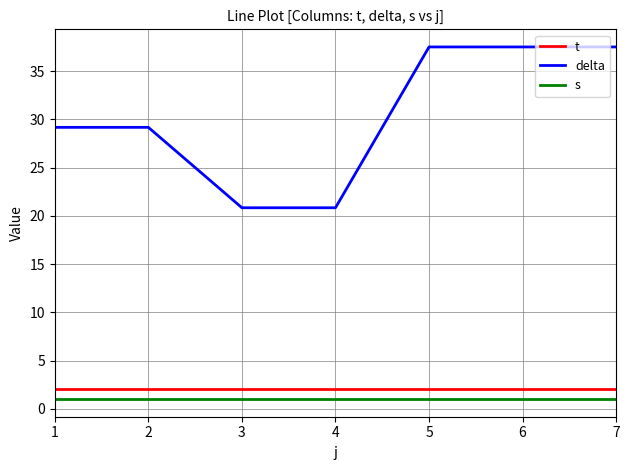

True or false: t and delta cross at least once.

False